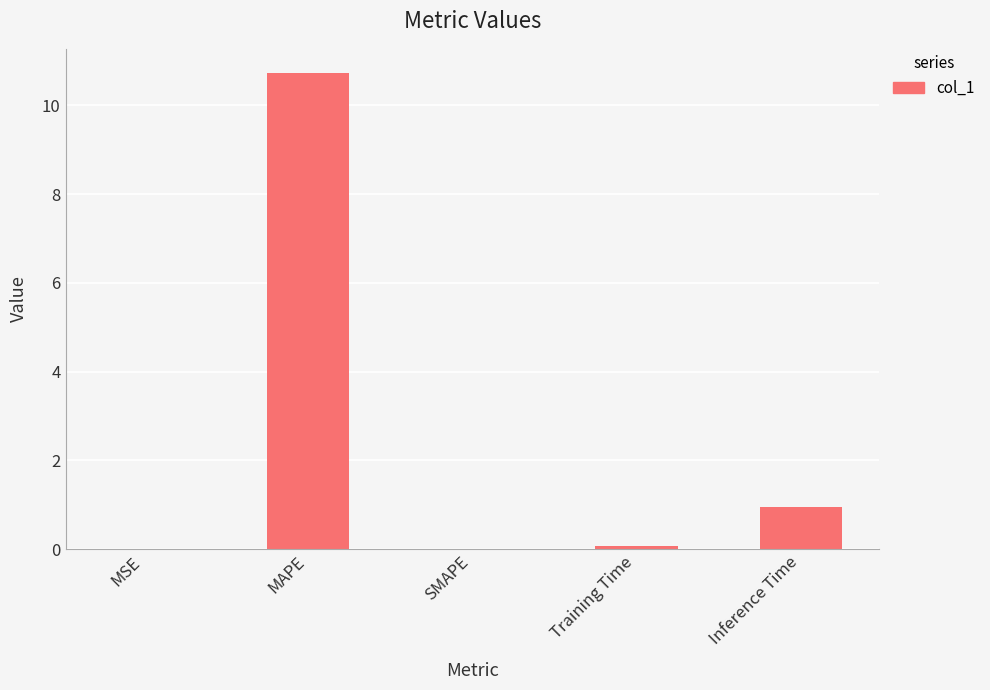

Does the chart contain stacked bars?

No